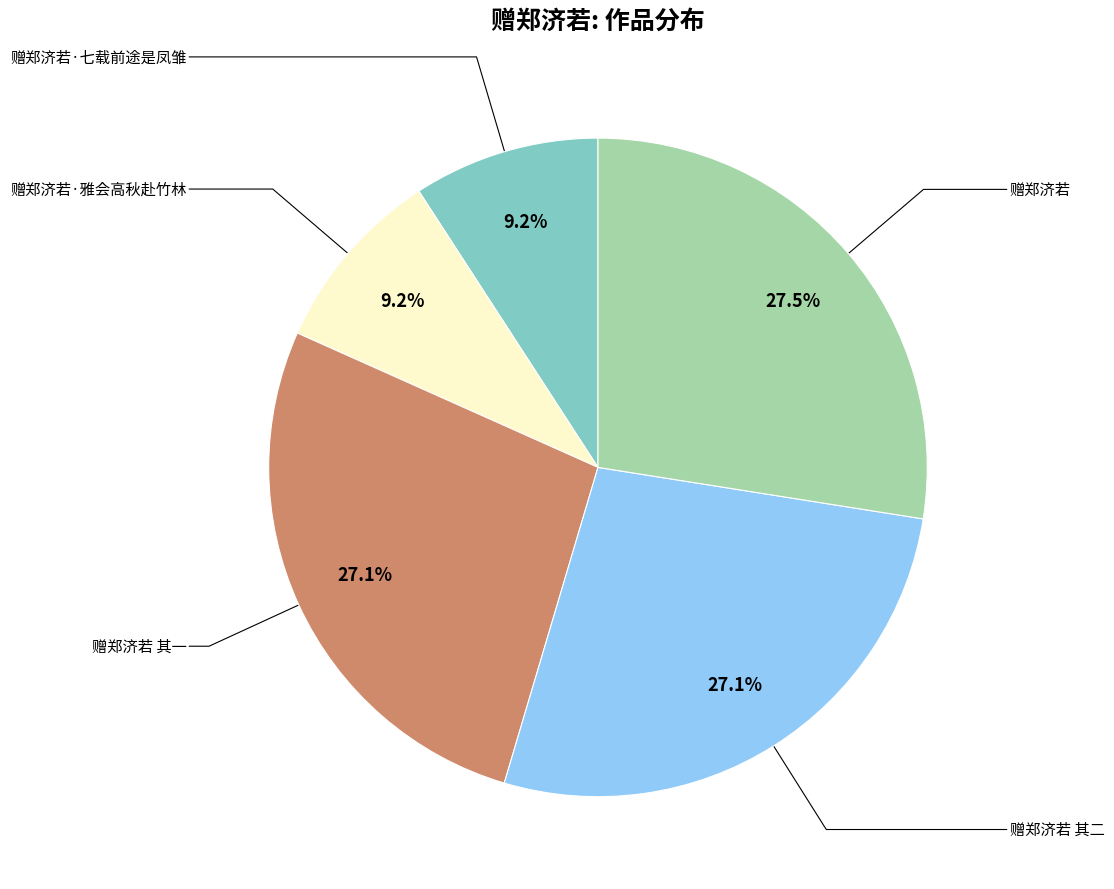

Is there a majority slice in this chart?

No